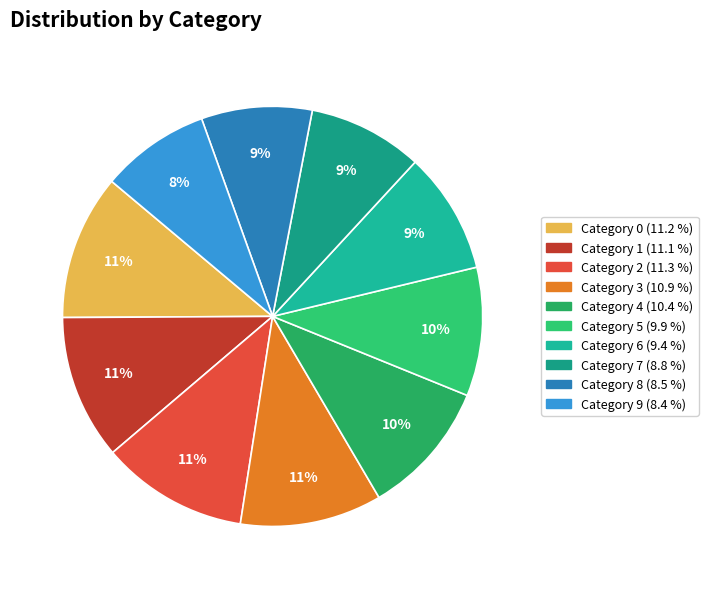

How many segments does this pie chart have?

10